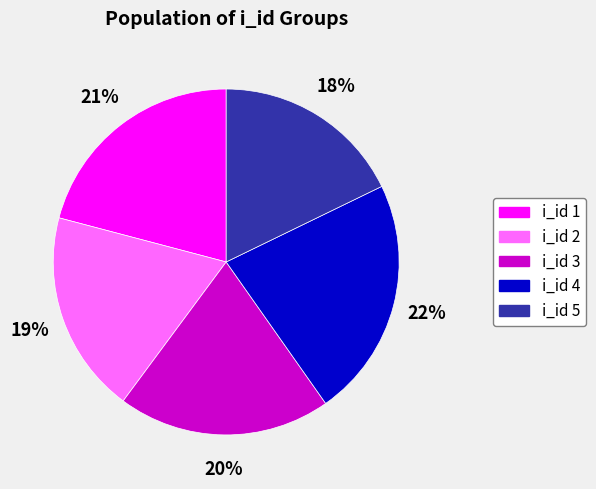

To the nearest percent, what is the average slice percentage?

20%